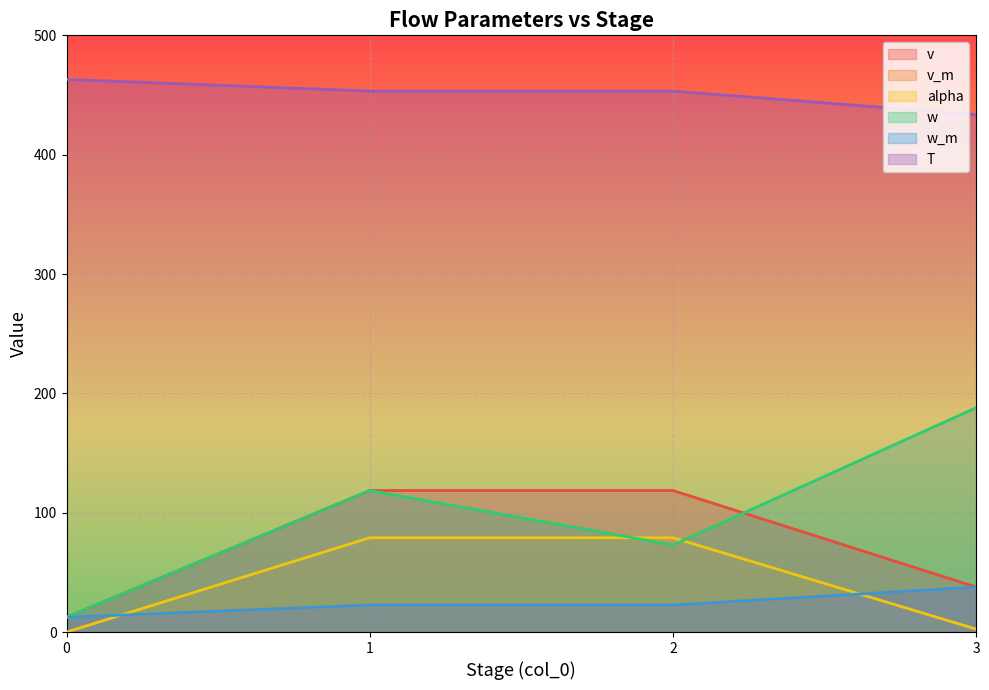

At which label does v first exceed 118?

1